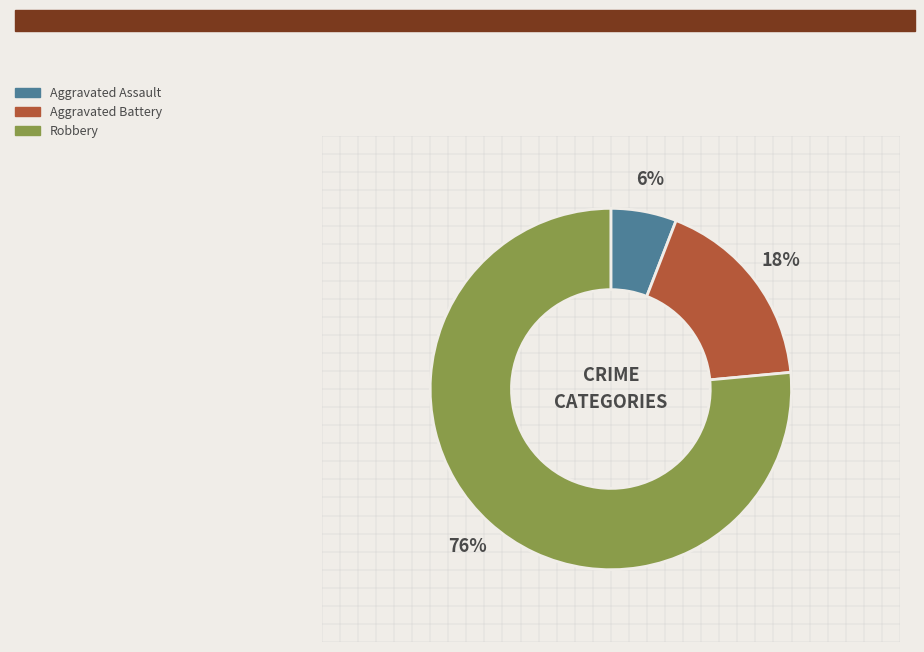

Which has a higher value, Aggravated Battery or Robbery?

Robbery